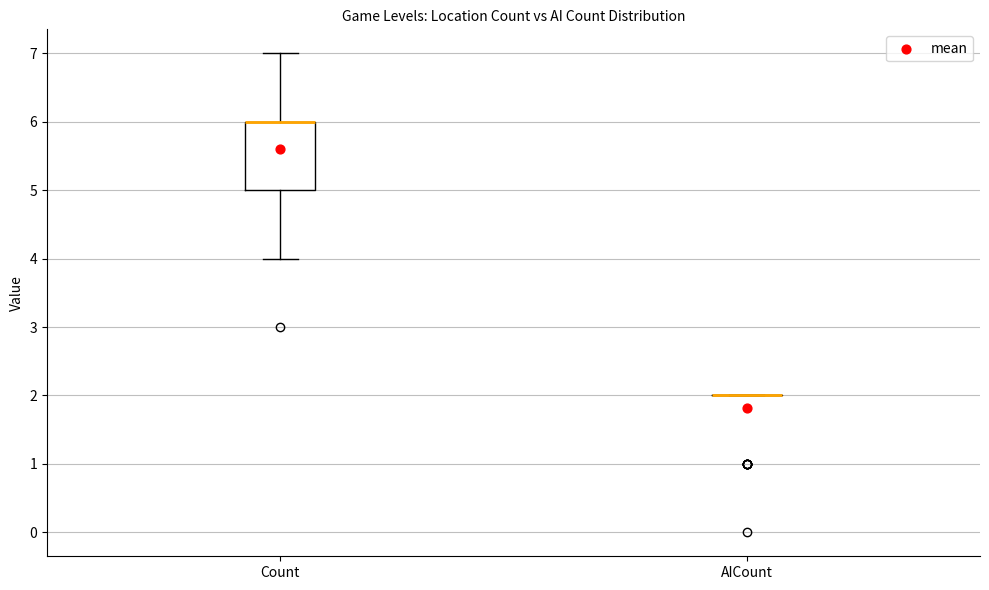

Comparing the boxes themselves (not the whiskers), which one is the tallest?

Count